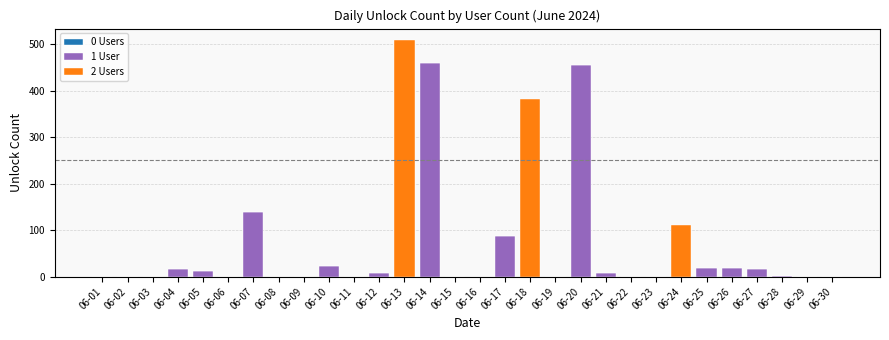

At which category is the sum across all series the highest?

06-13